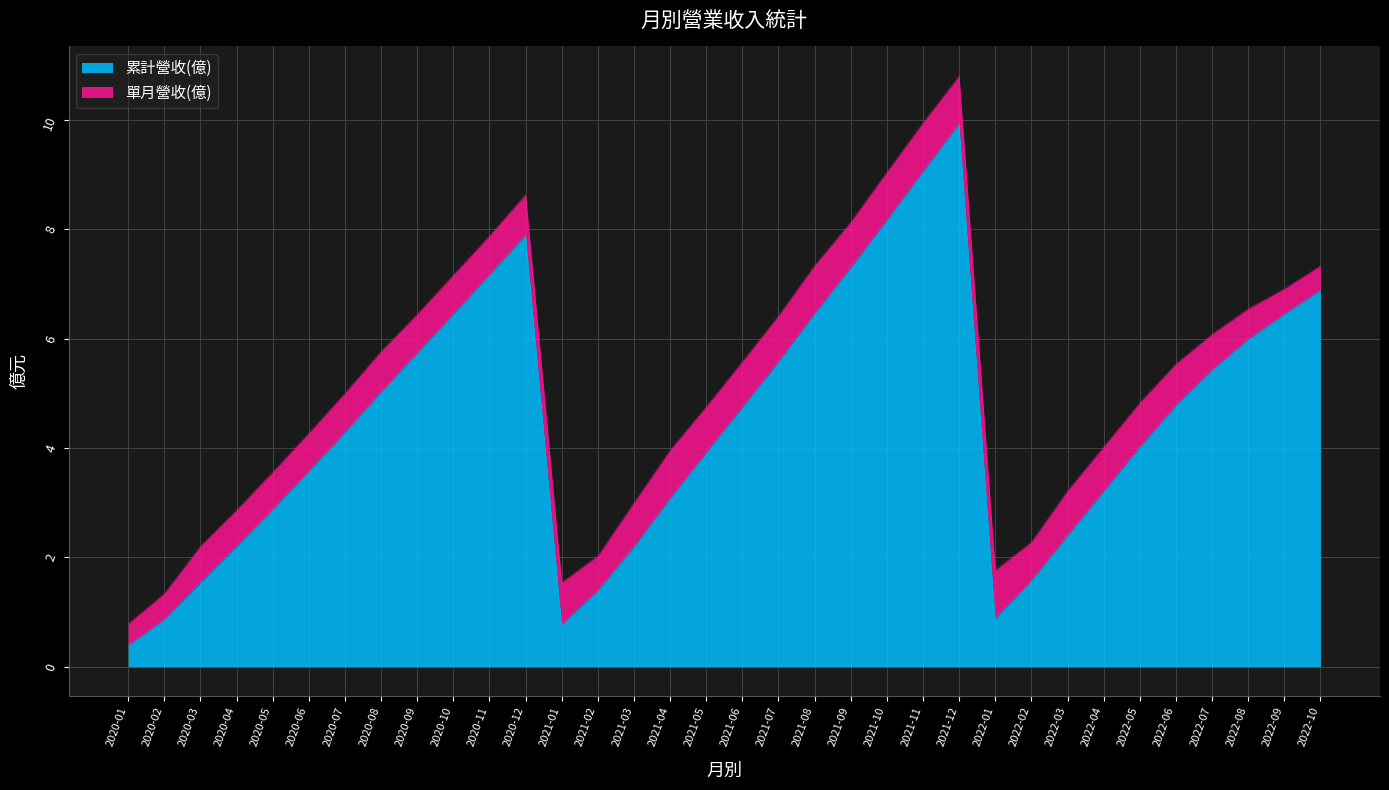

What is the minimum value for 單月營收(億)?

0.4